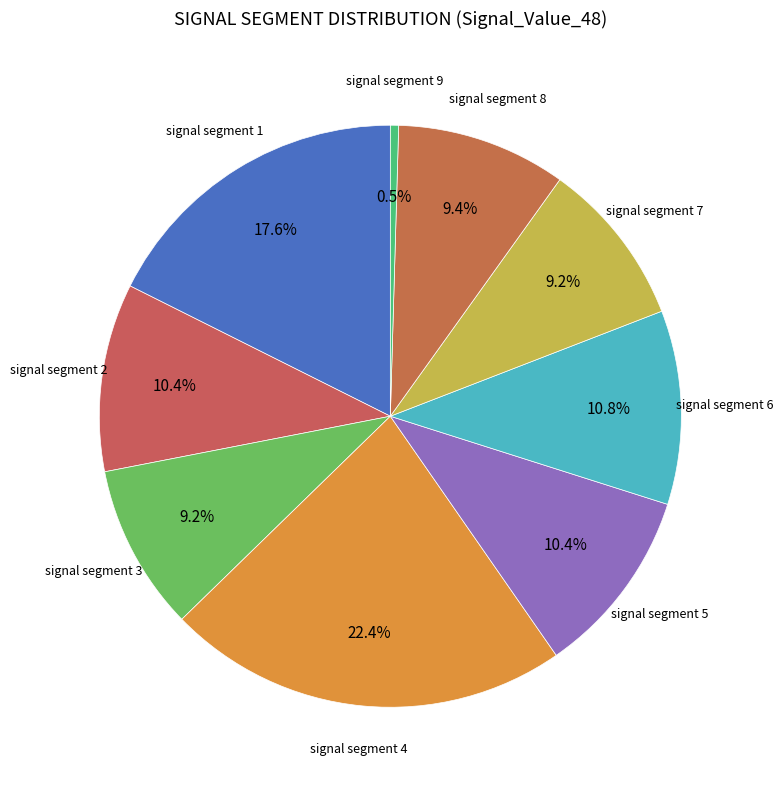

Is there a majority slice in this chart?

No